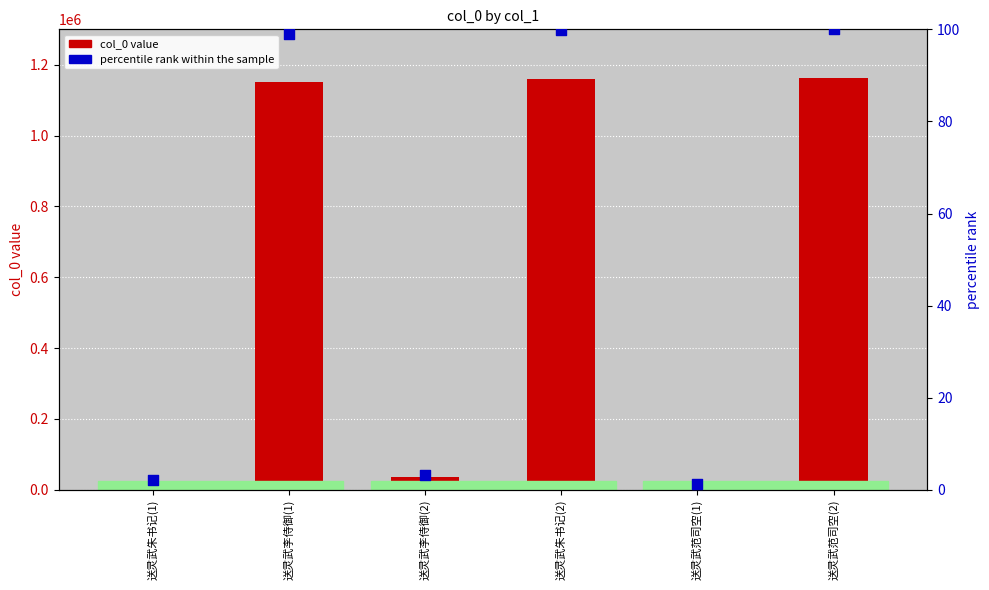

Which series contains the highest Y value?

col_0 value